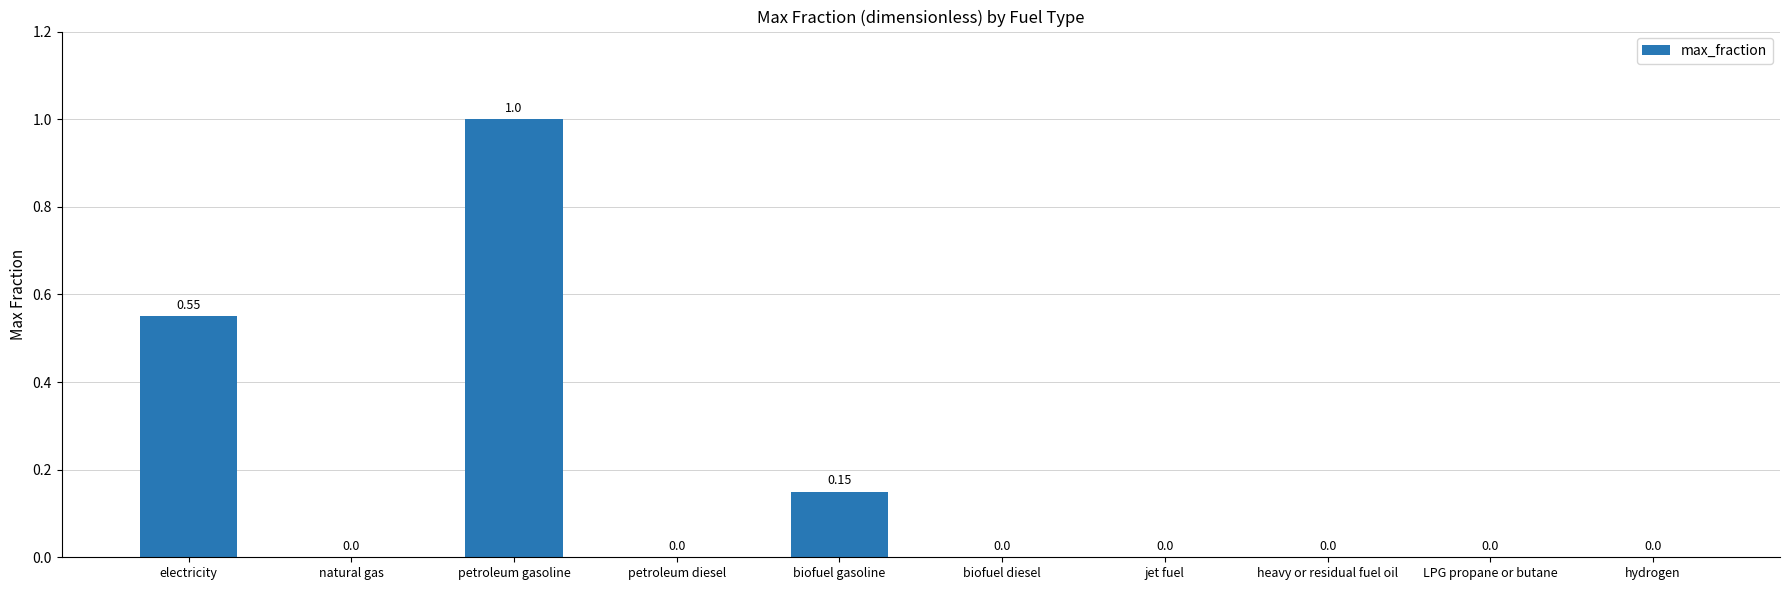

Which label corresponds to the largest value in the chart?

petroleum gasoline